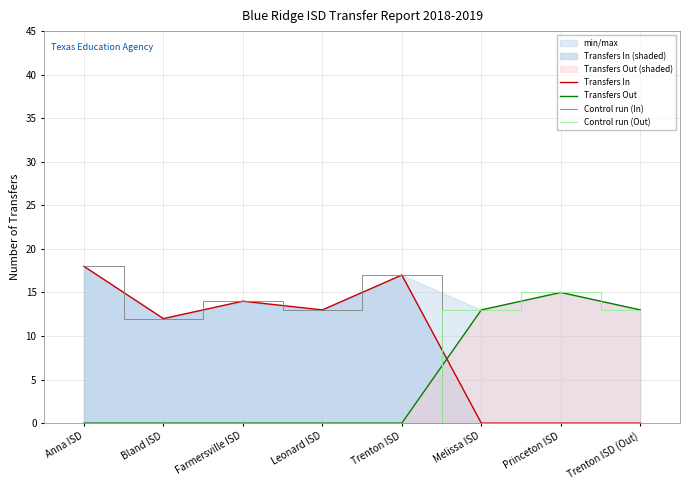

True or false: Transfers Out and Control run (Out) intersect in this chart.

False